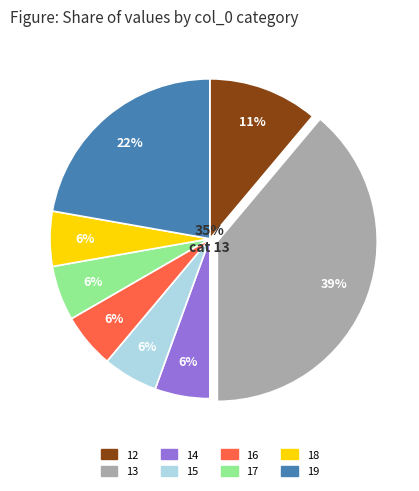

True or false: 16 accounts for 13% of the total.

False